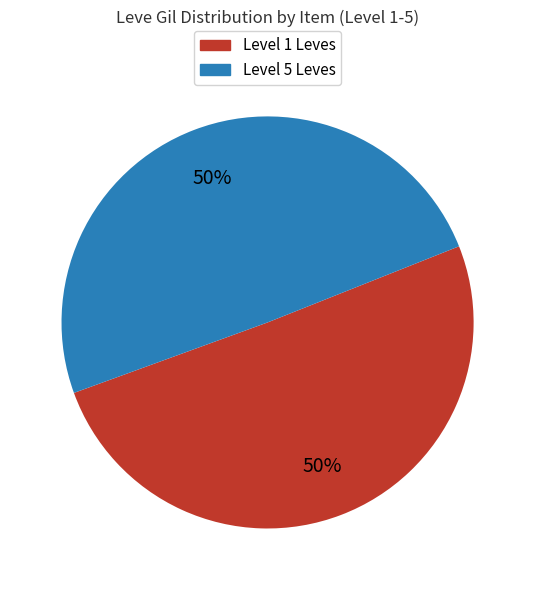

To the nearest percent, what is the average slice percentage?

50%